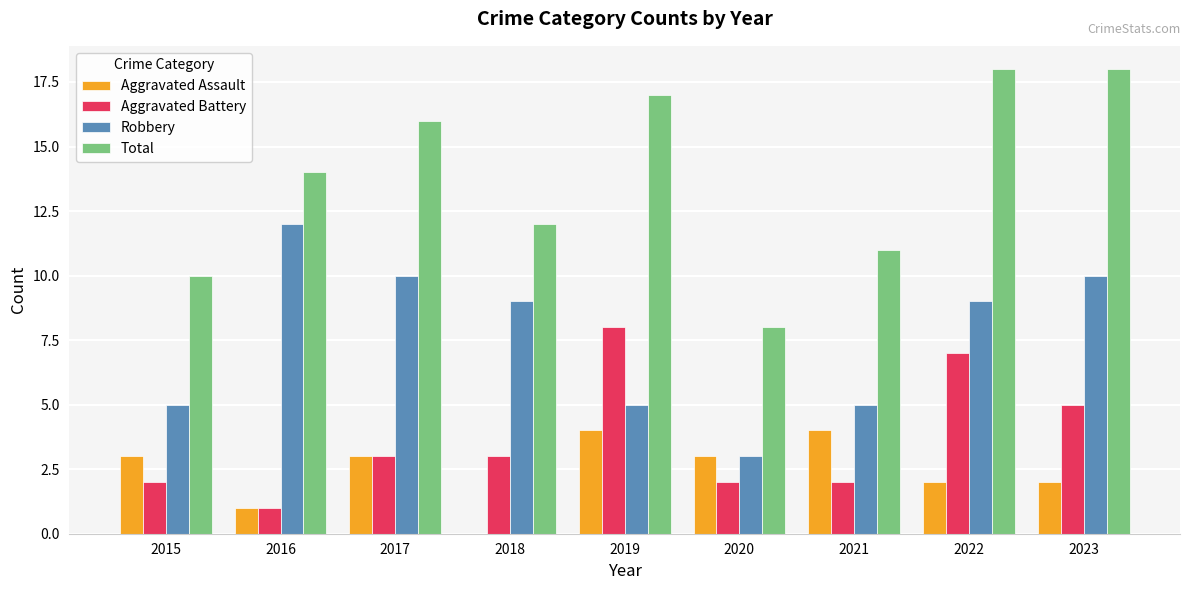

Reading left to right, transcribe all the data shown in this chart.

Aggravated Assault: 3	1	3	0	4	3	4	2	2
Aggravated Battery: 2	1	3	3	8	2	2	7	5
Robbery: 5	12	10	9	5	3	5	9	10
Total: 10	14	16	12	17	8	11	18	18